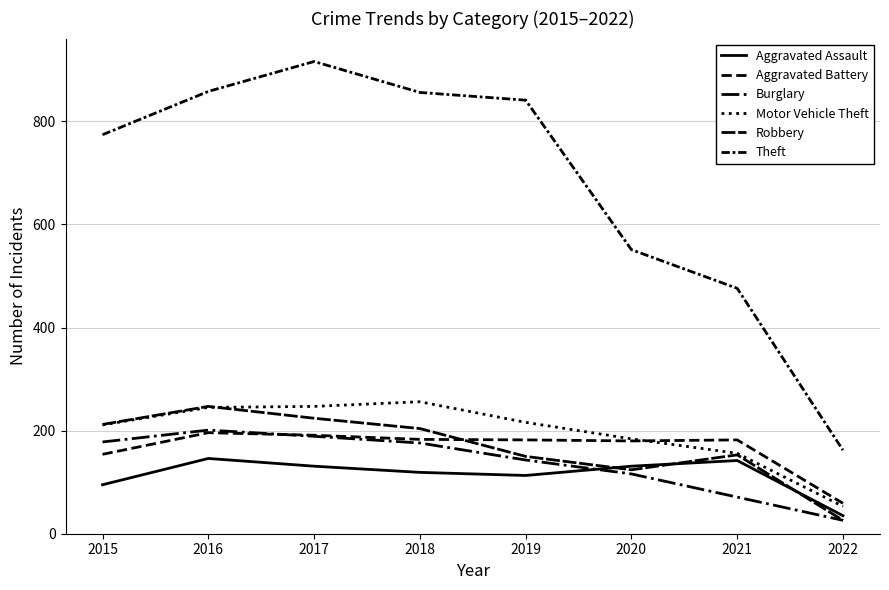

How many lines are shown in the chart?

6